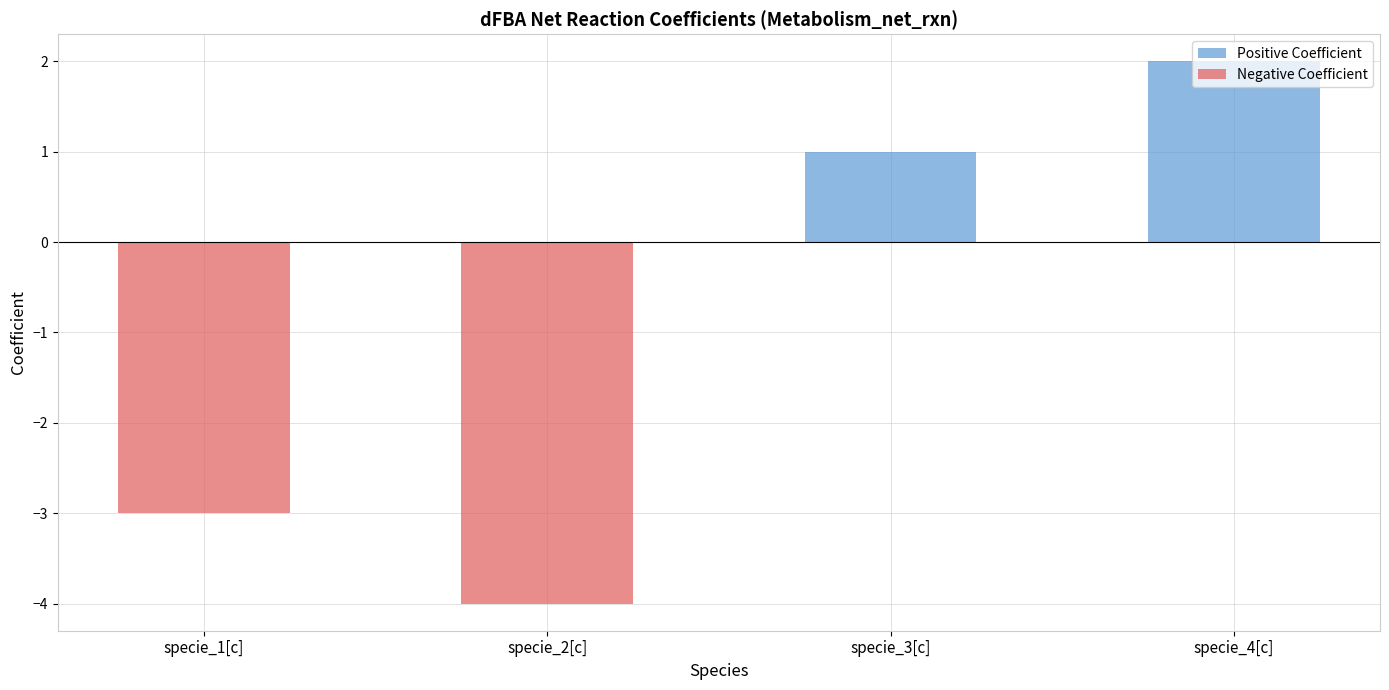

What is the difference between the maximum and second lowest values in the Positive Coefficient series?

2